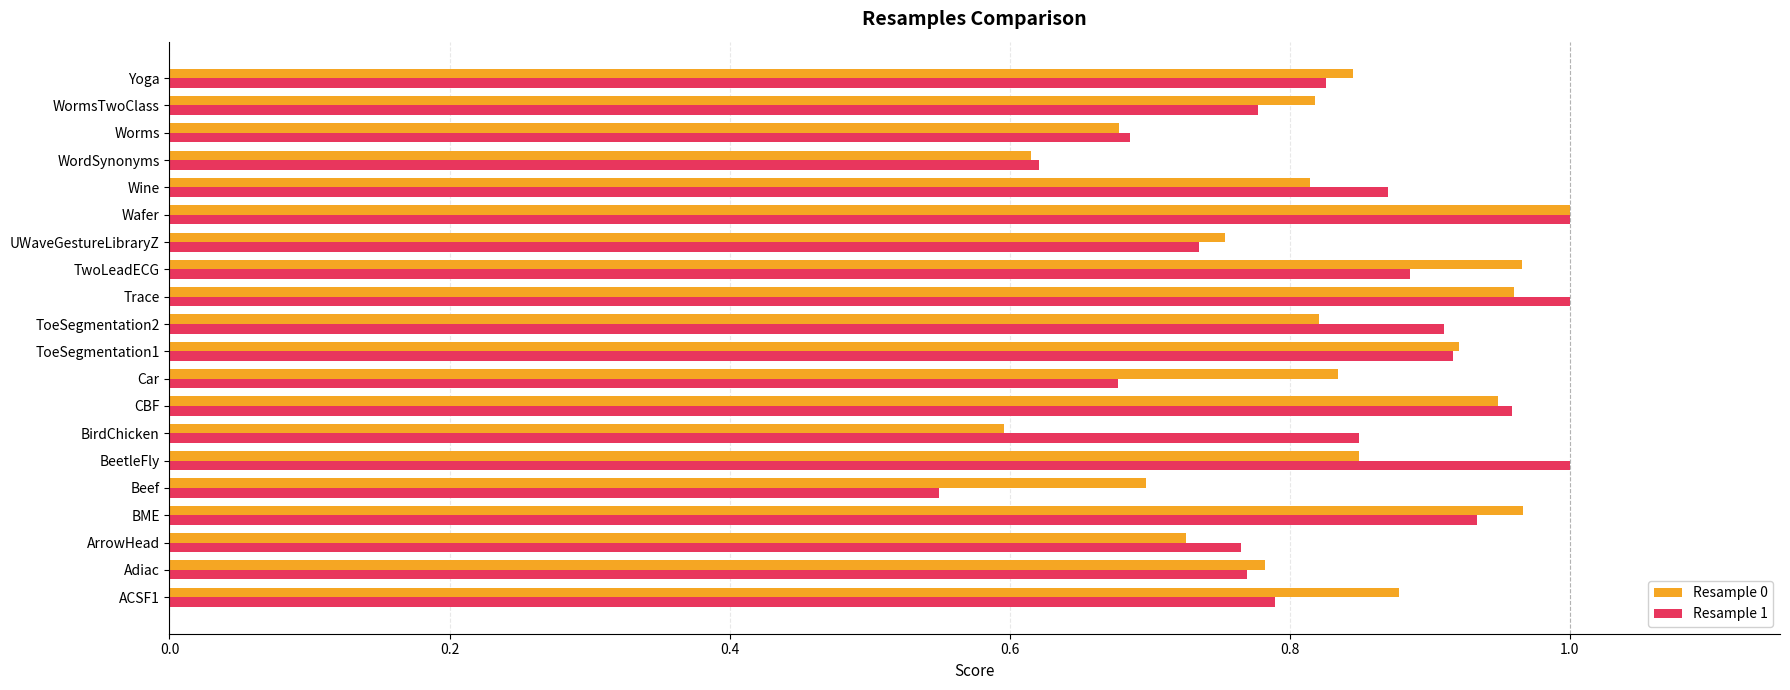

Which series has the largest range (max minus min)?

Resample 1